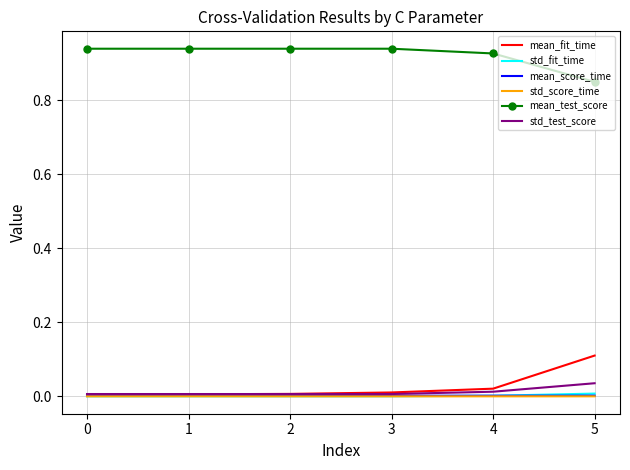

Is the value of mean_test_score at 0 greater than the value of mean_score_time at 0?

Yes